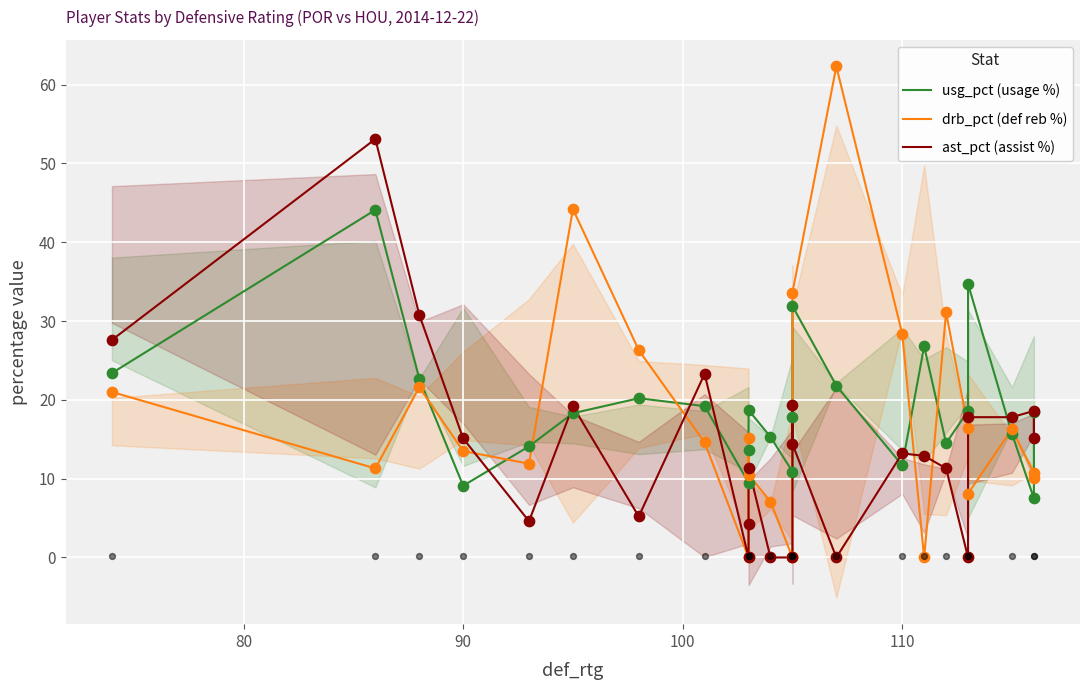

At how many categories does at least one series exceed 33?

5